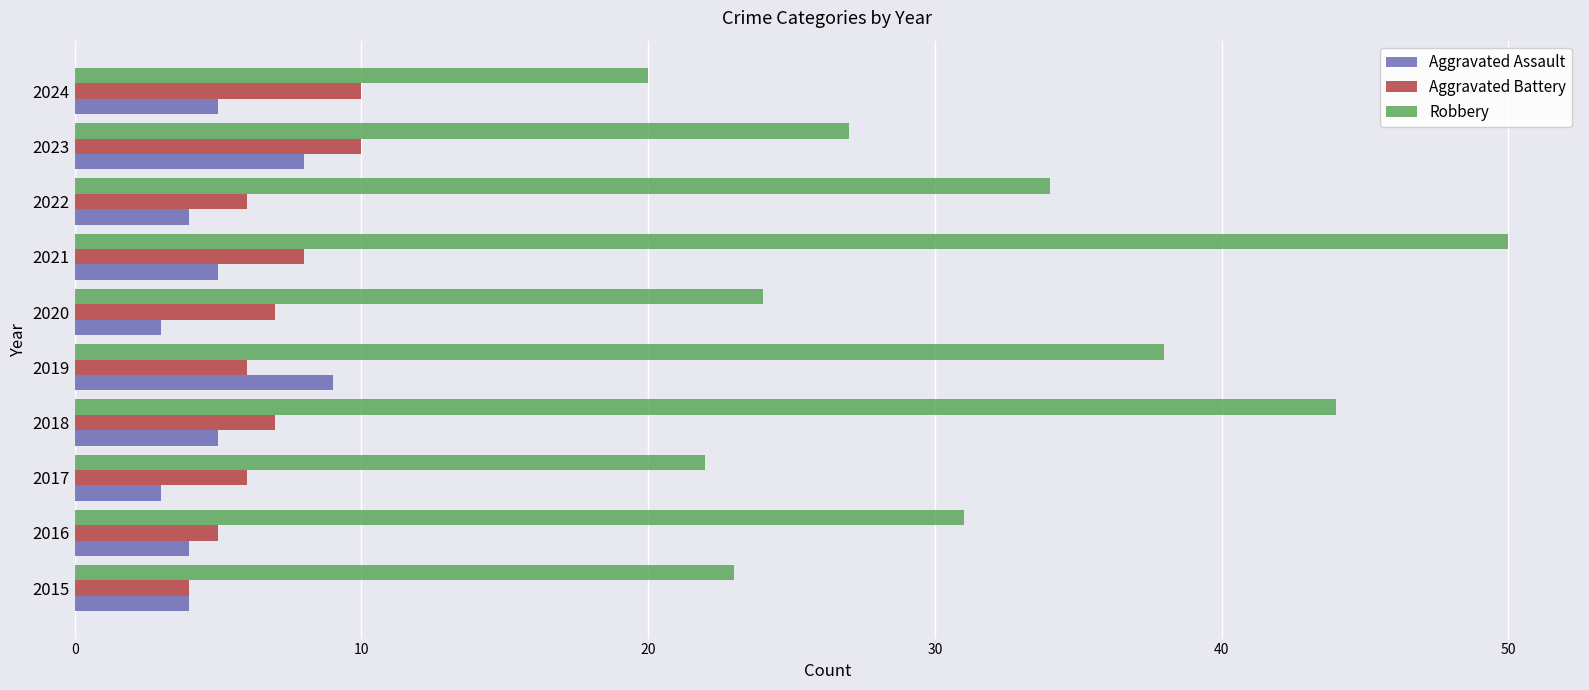

What is the maximum value for Aggravated Battery?

10